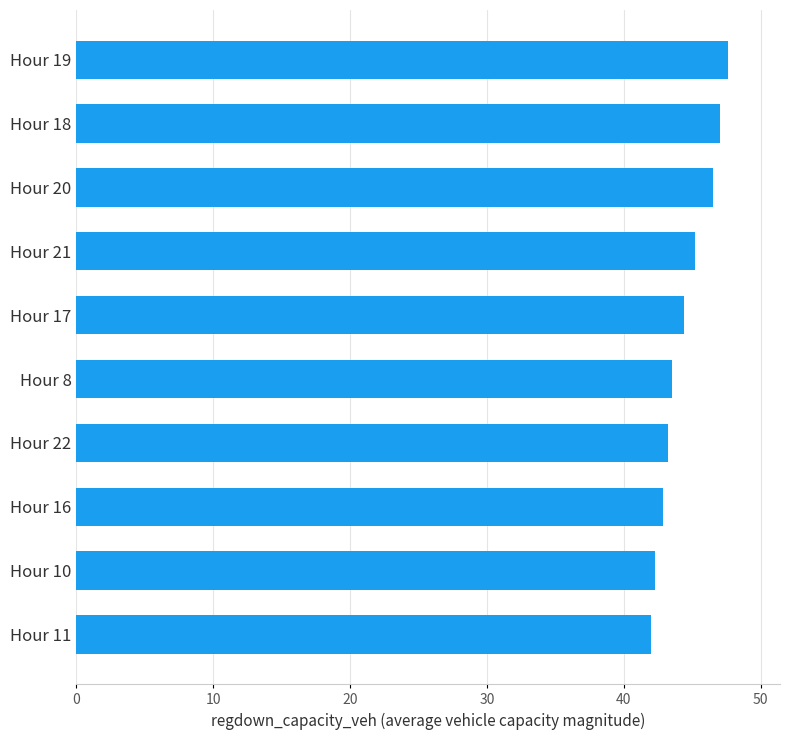

What is the average value?

44.5